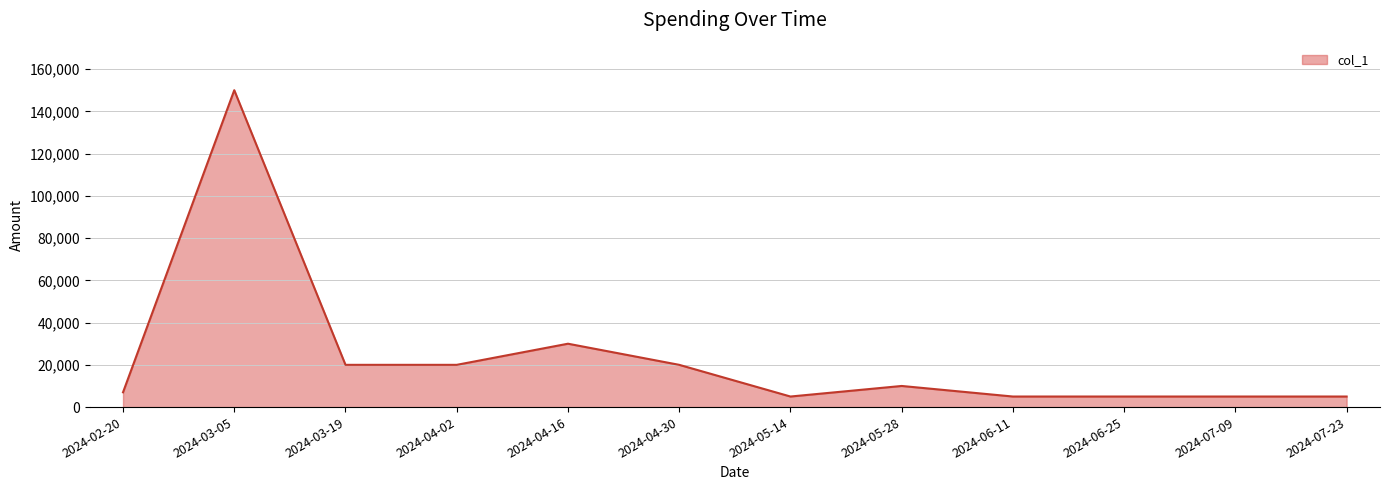

What is the sum of the values at 2024-07-23 and 2024-04-02?

25000